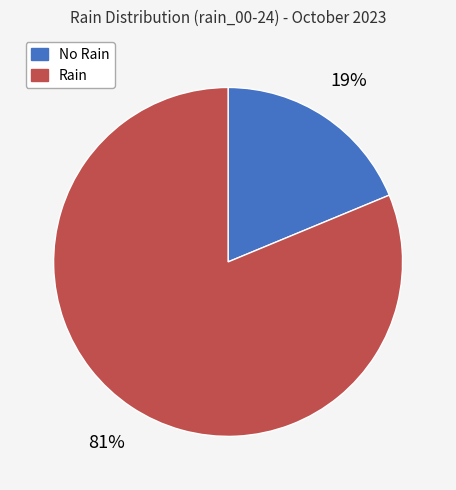

How many slices are in this pie chart?

2